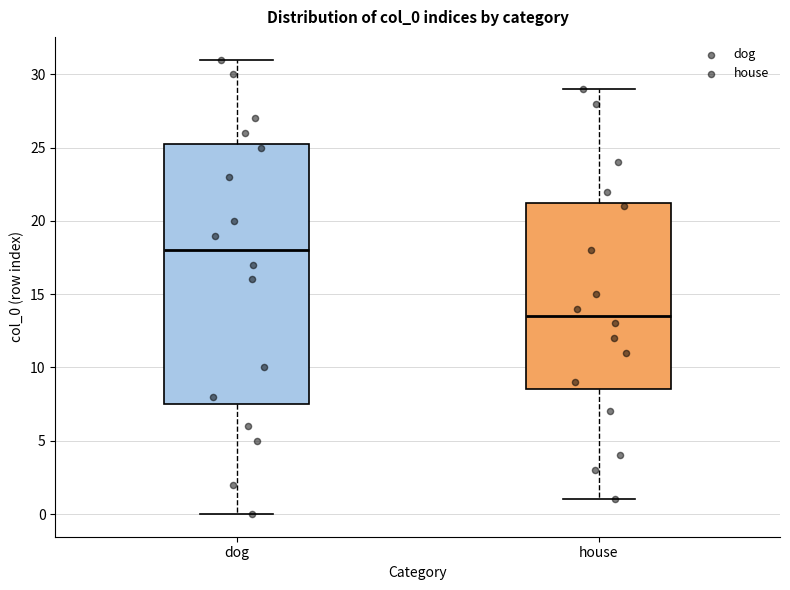

Where does the lower whisker of the box for house end on the y-axis? The values are not printed on the chart, so give them approximately, as read against the axis.

1.0